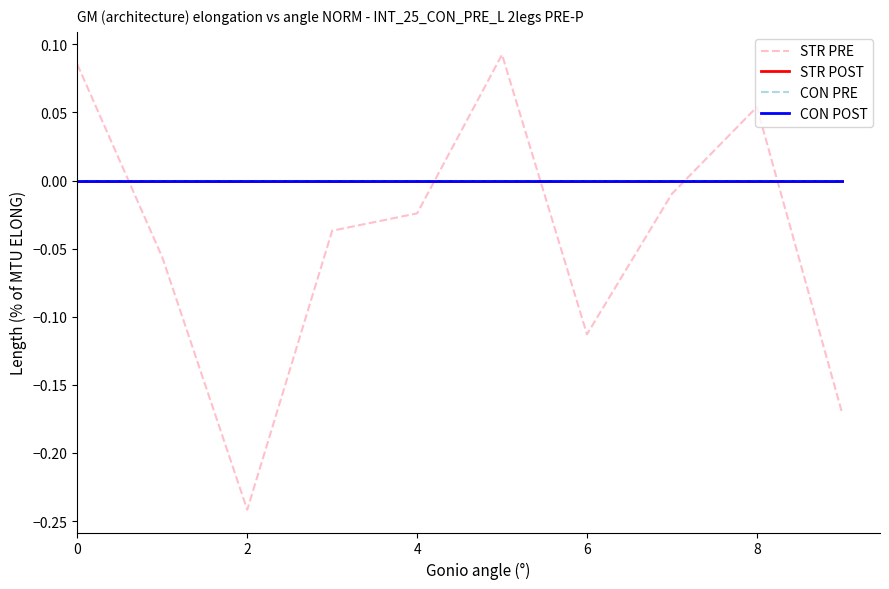

Which series has the largest range (max minus min)?

STR PRE